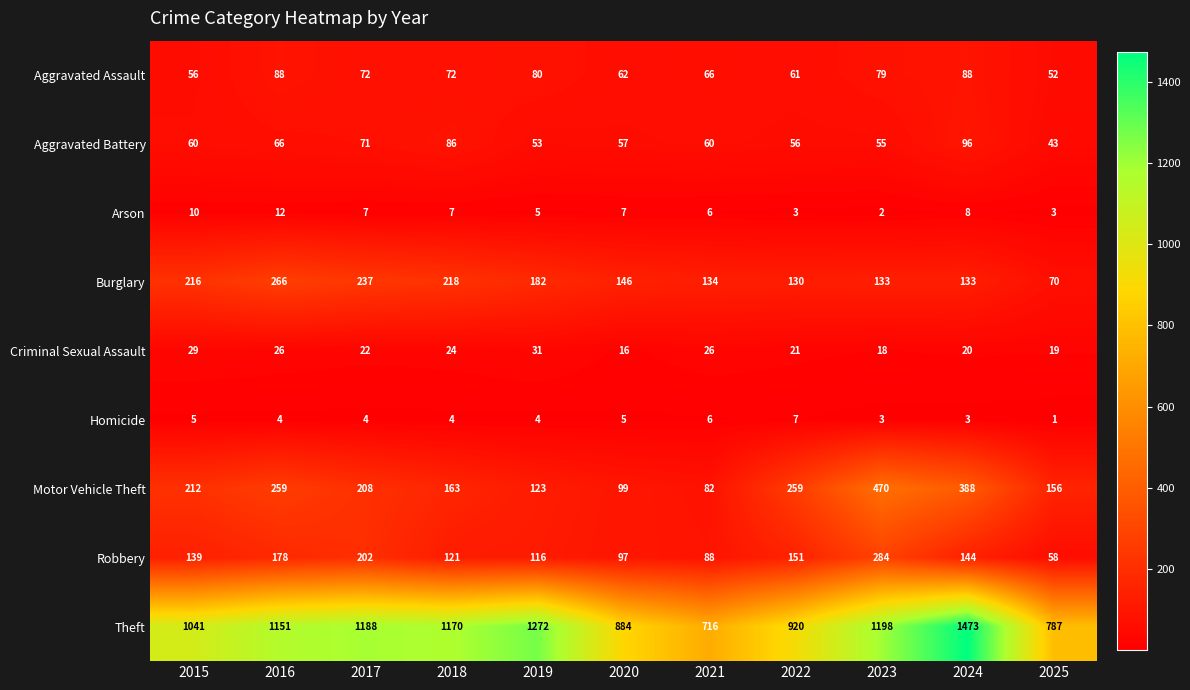

What is the sum of the Aggravated Battery values at 2024 and 2021?

156